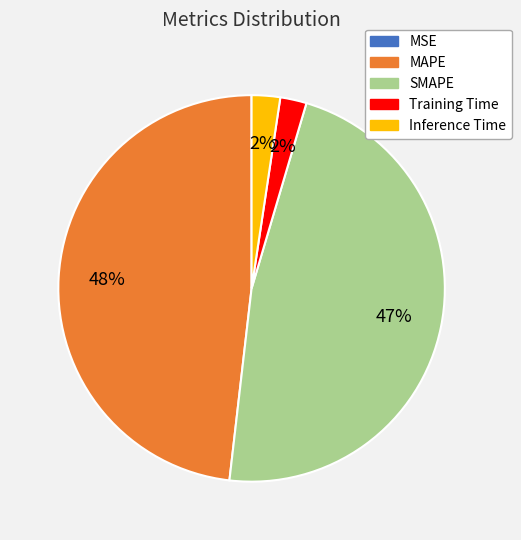

Which category has the biggest portion of the pie?

MAPE